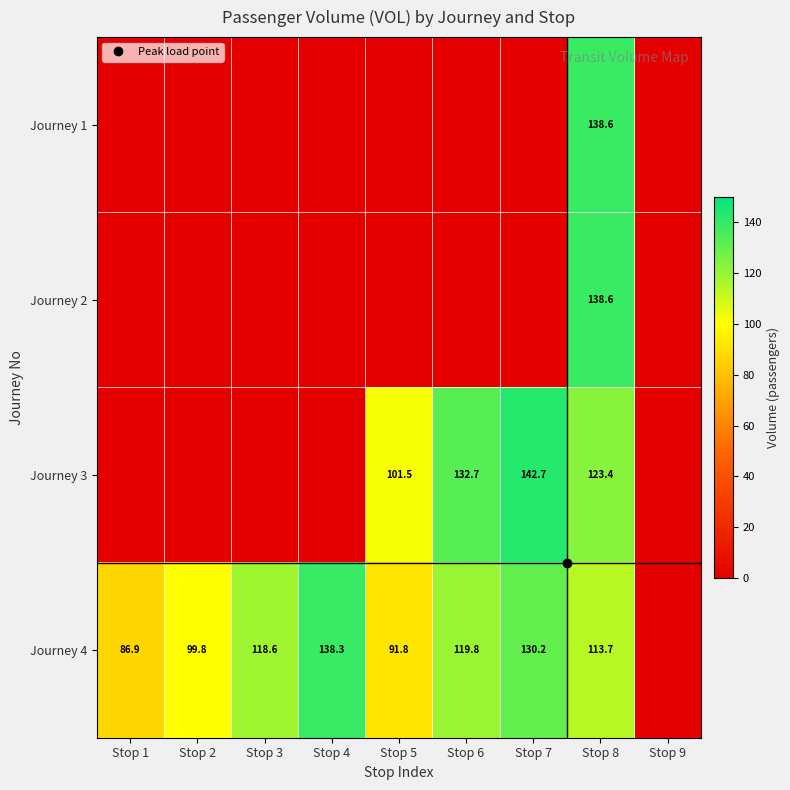

Is the value of Journey 2 at Stop 4 greater than the value of Journey 4 at Stop 9?

No